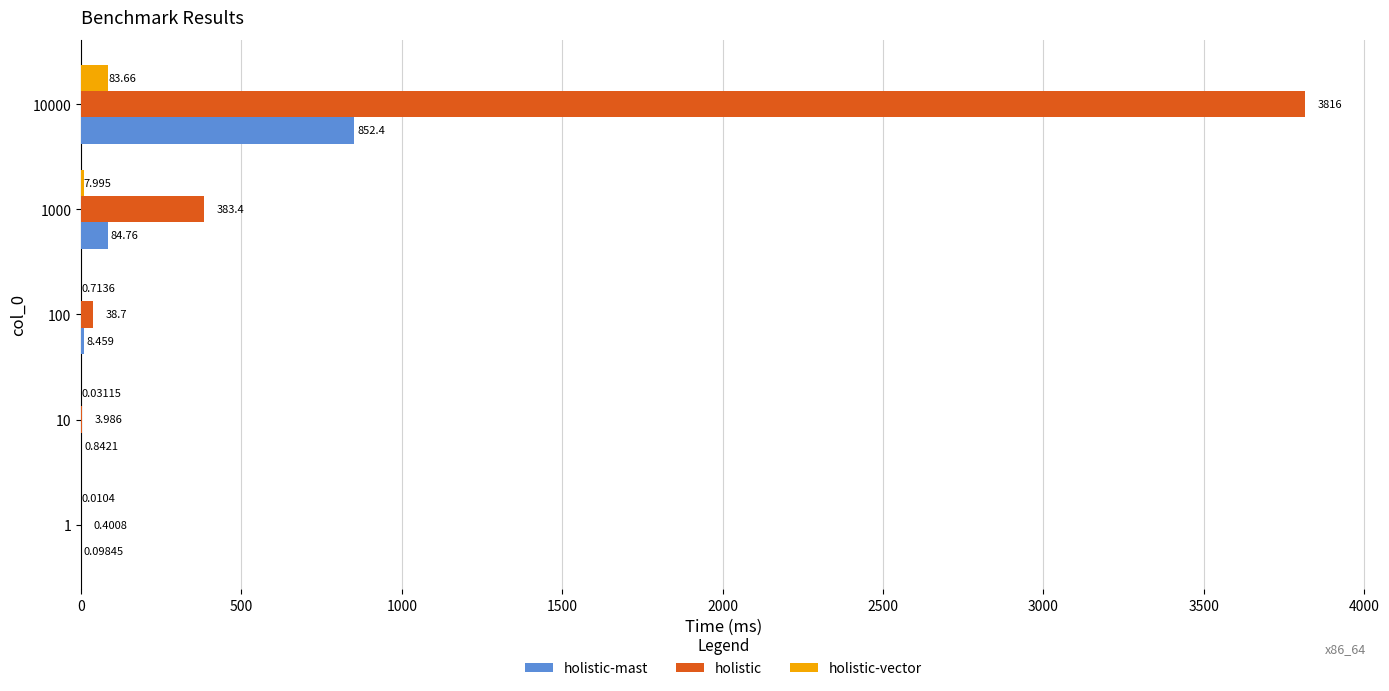

The value of holistic at 1000 is 11.6. True or false?

False